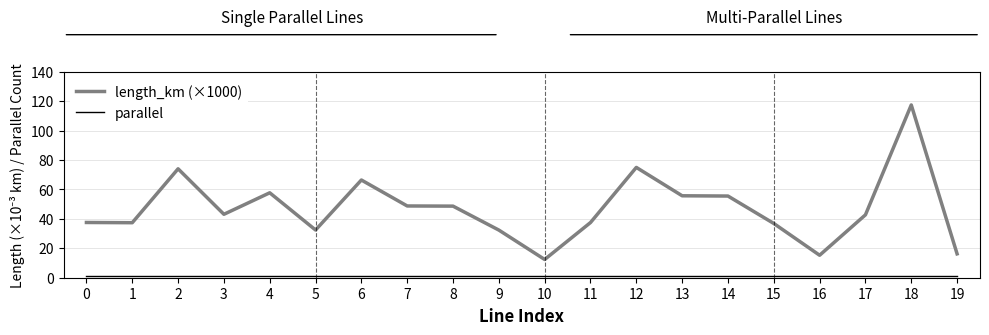

At which category is the sum across all series the highest?

18